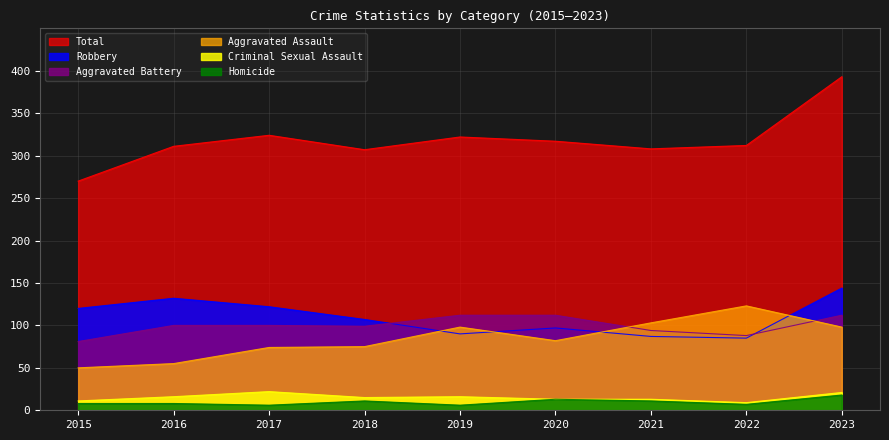

At 2018, list the series in order from largest to smallest.

Total, Robbery, Aggravated Battery, Aggravated Assault, Criminal Sexual Assault, Homicide